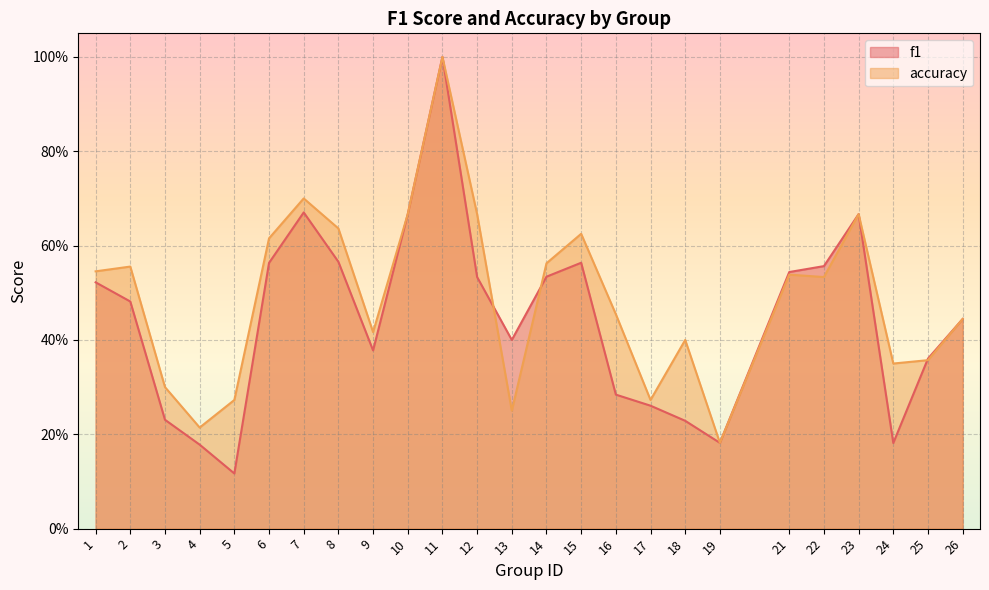

At which category does f1 reach its first local peak?

7